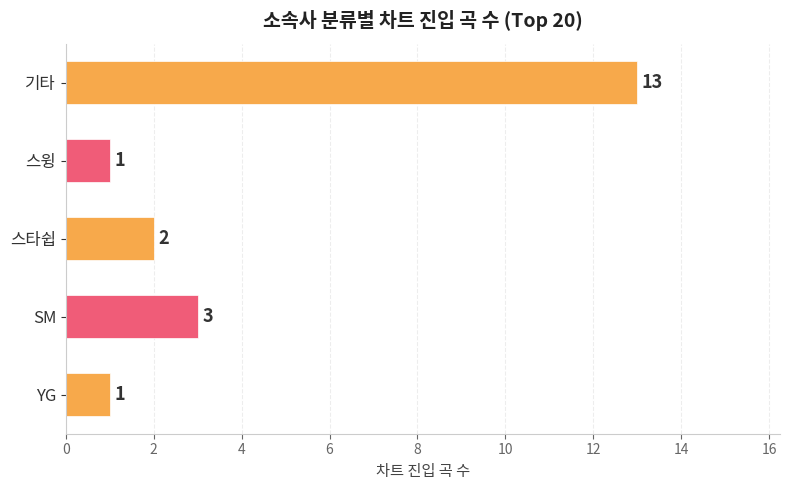

The chart shows a value of 0 at 스윙. True or false?

False